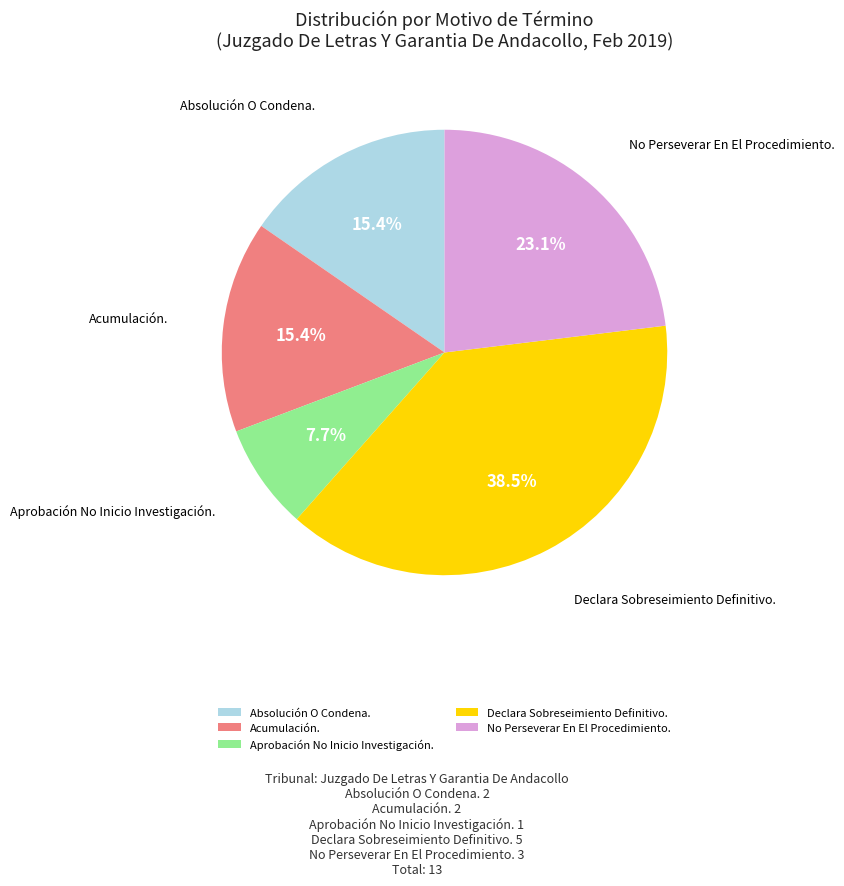

Does Absolución O Condena. account for over 50% of the chart?

No